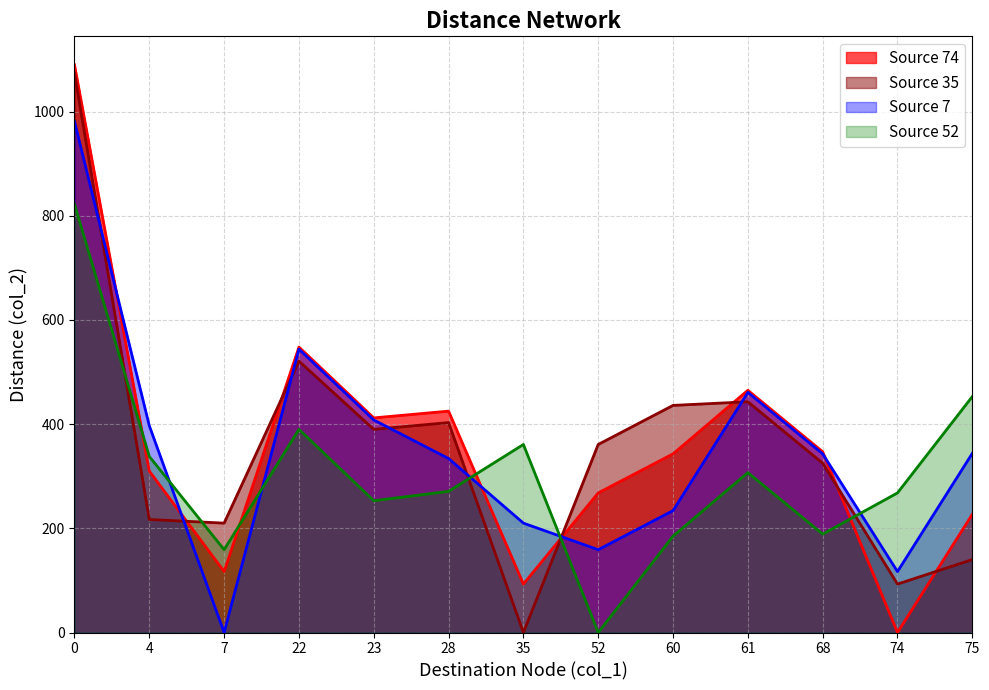

How many data points does each series have?

13